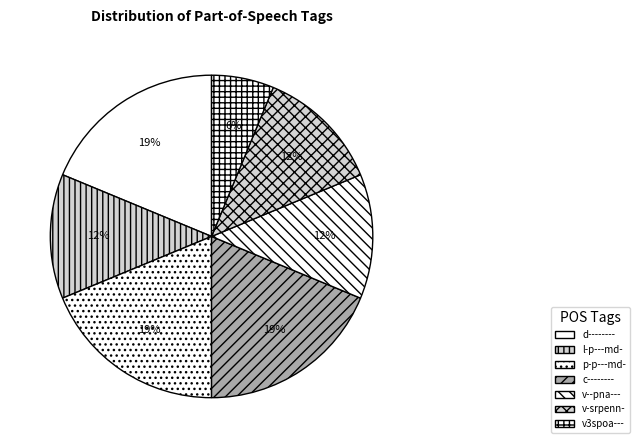

Count the number of slices in the pie.

7